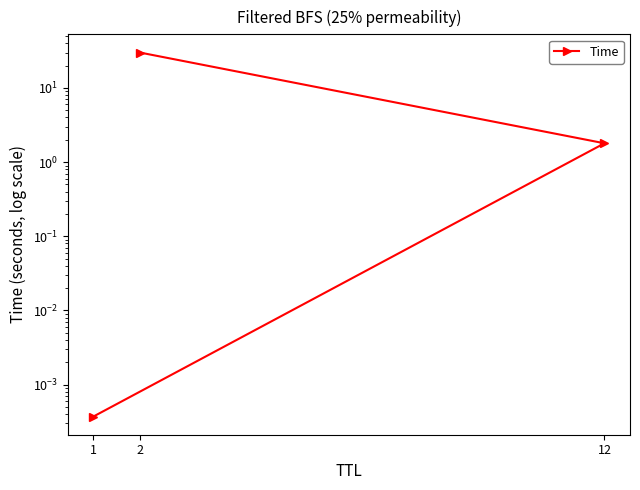

What is the value of the 2nd point from the left?

1.8